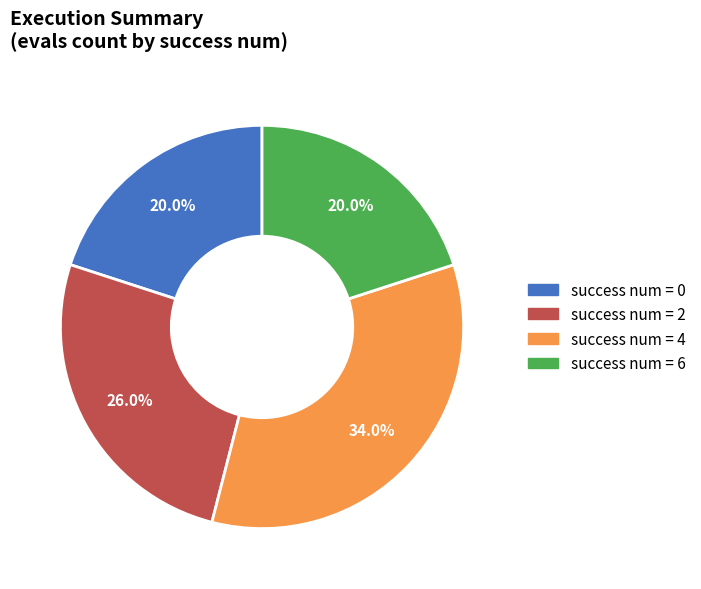

Count the number of slices in the pie.

4